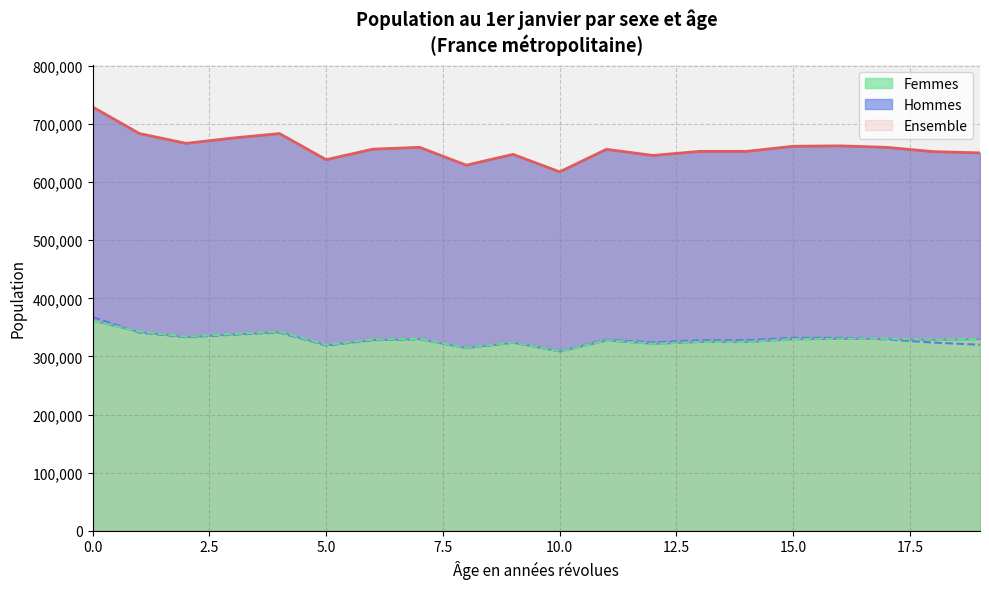

What is the difference between the highest and lowest values at 14?

327863